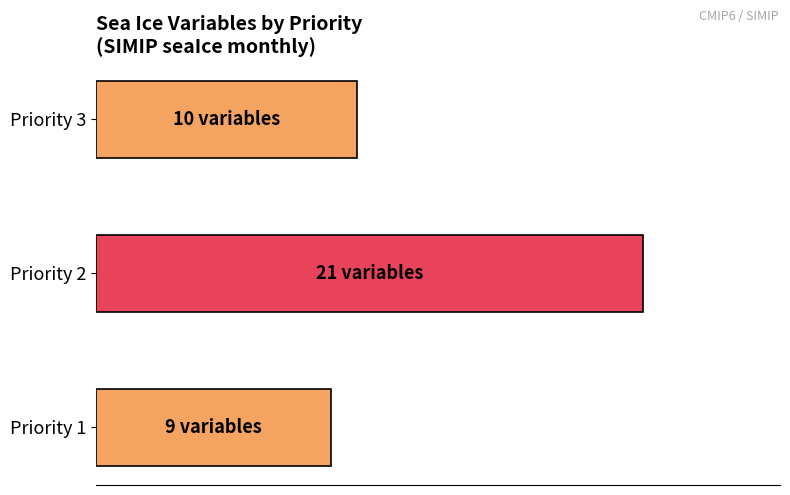

Are the bars horizontal?

Yes